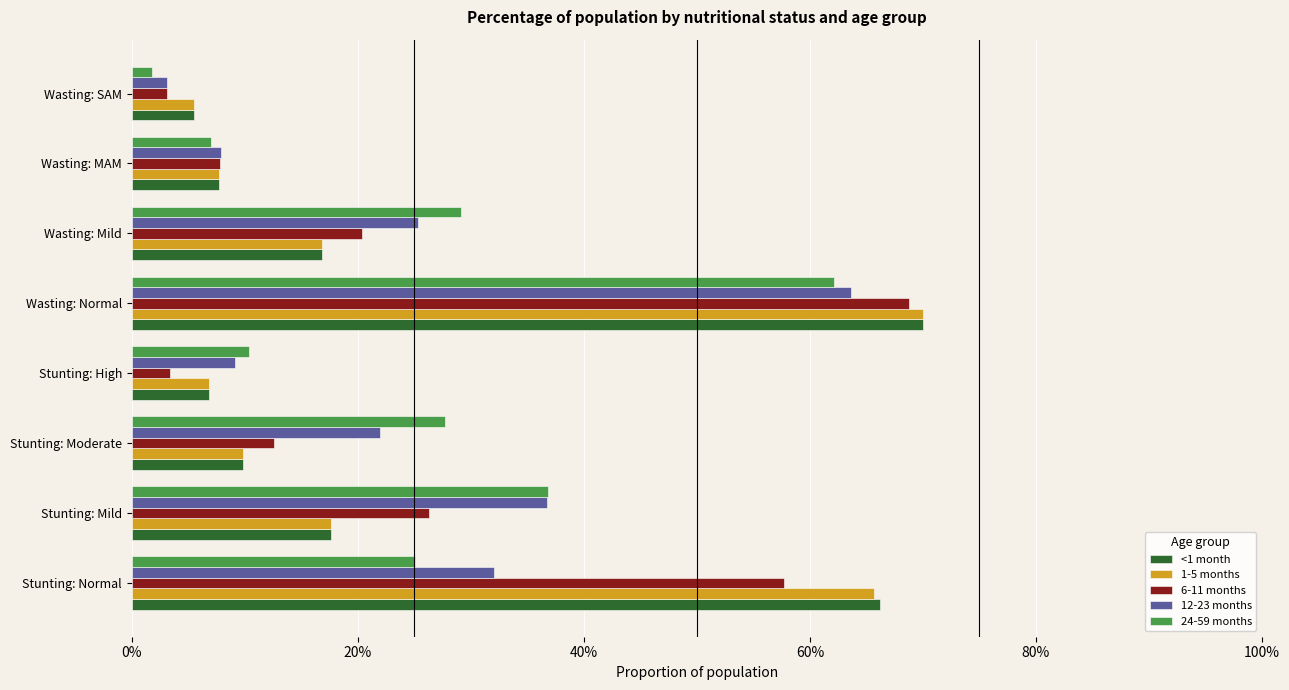

Which category has the highest value across all series?

Wasting: Normal